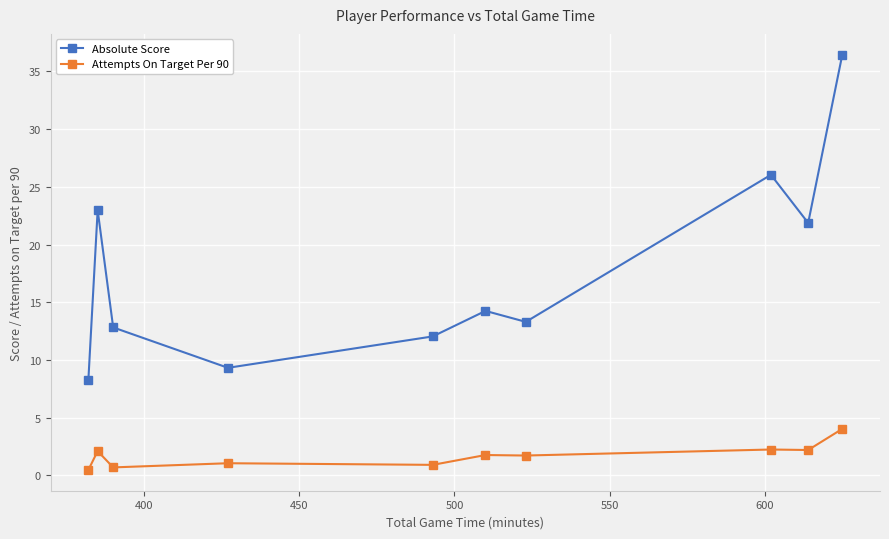

How many categories are shown in the chart?

10